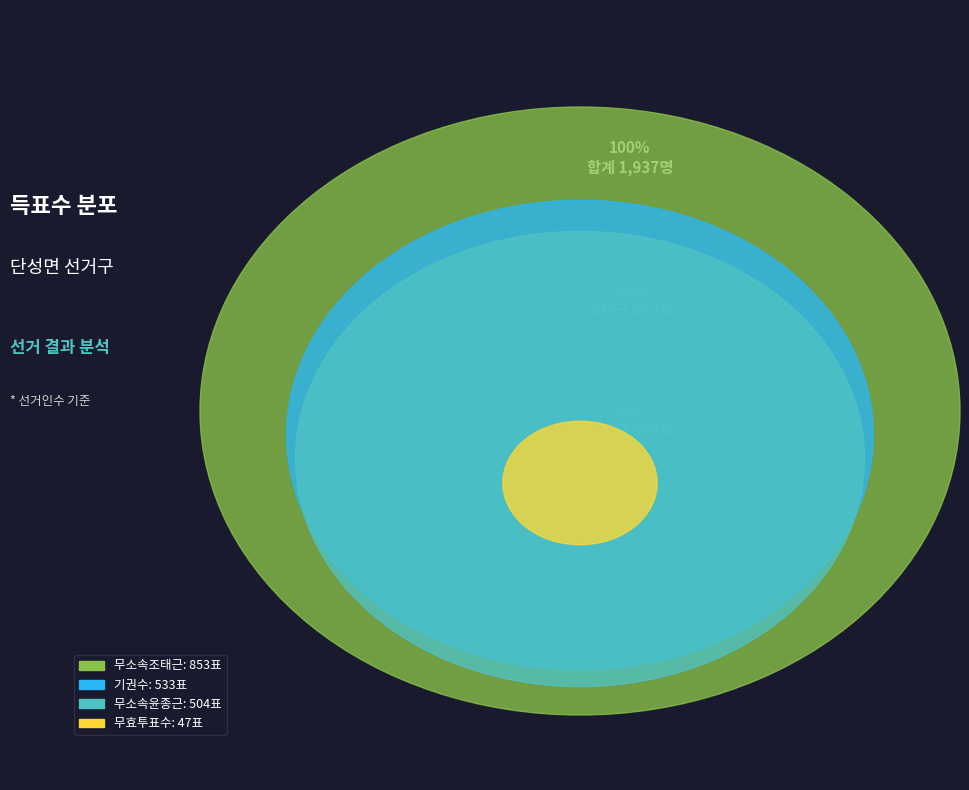

How many segments does this pie chart have?

4